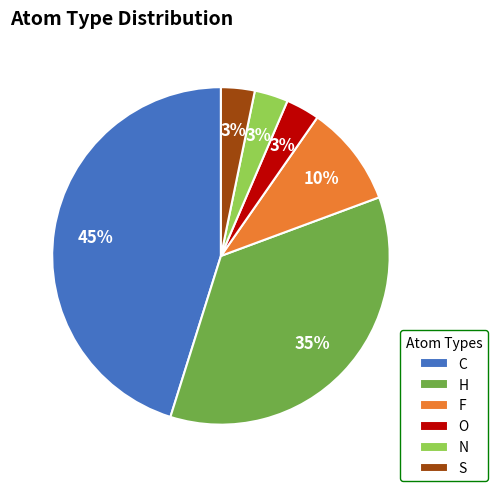

Is it true that O is 16% of the pie?

False